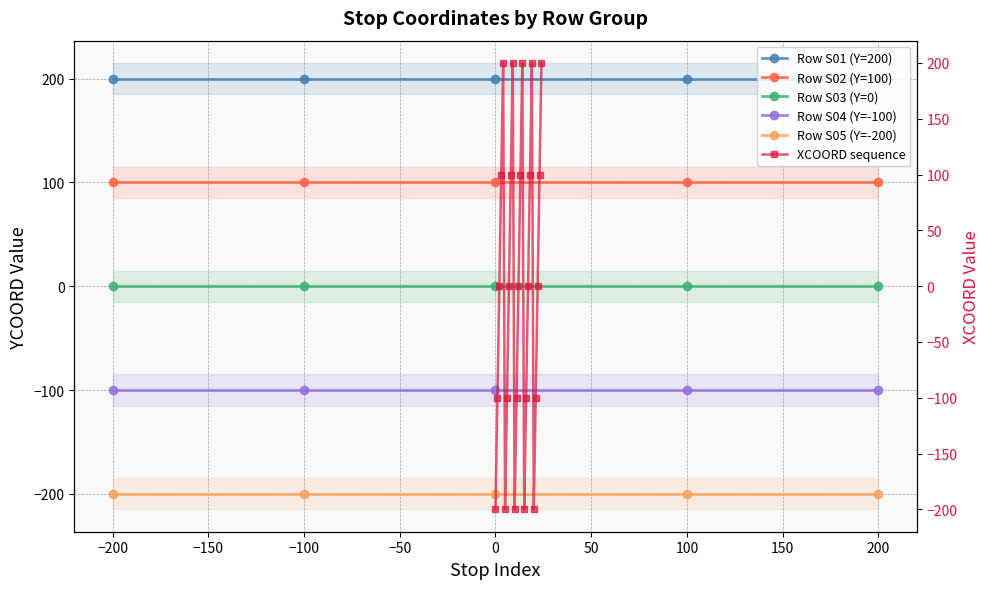

What is the value of the 17th point from the left?

-100